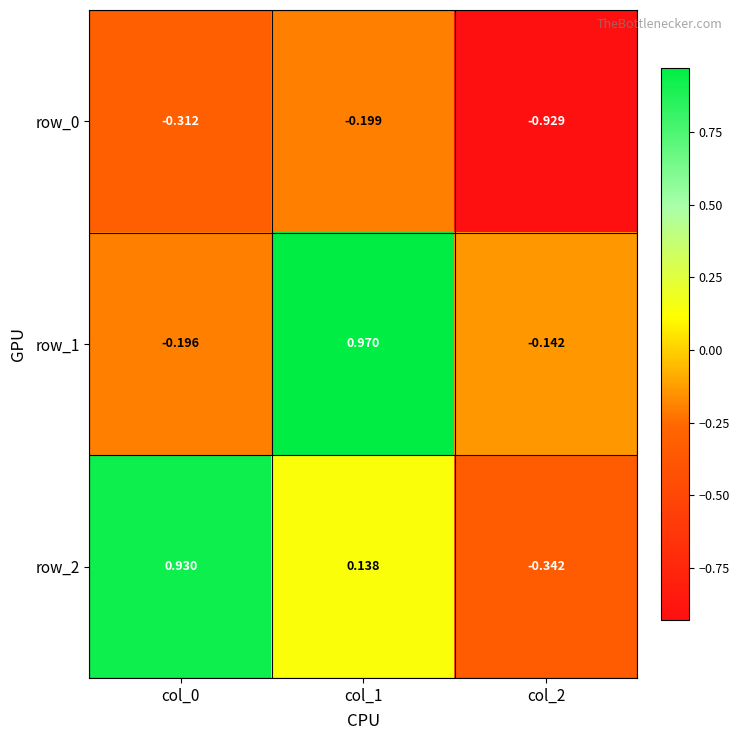

Is the value of row_0 at col_0 greater than the value of row_2 at col_0?

No